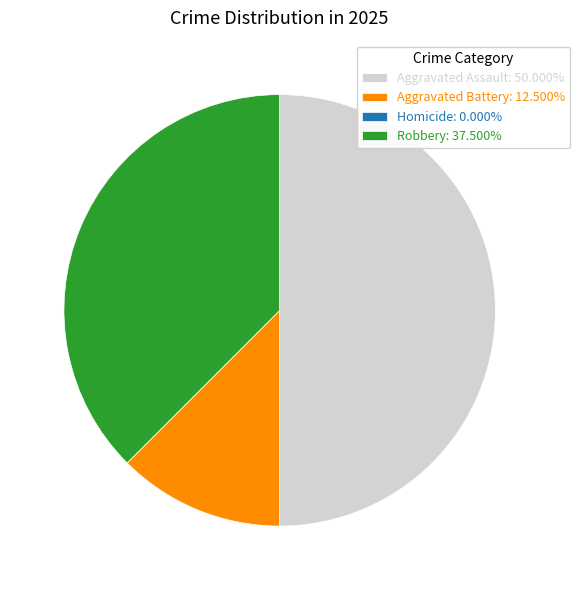

Do Robbery: 37.500% and Aggravated Assault: 50.000% together represent more than half of the pie?

Yes